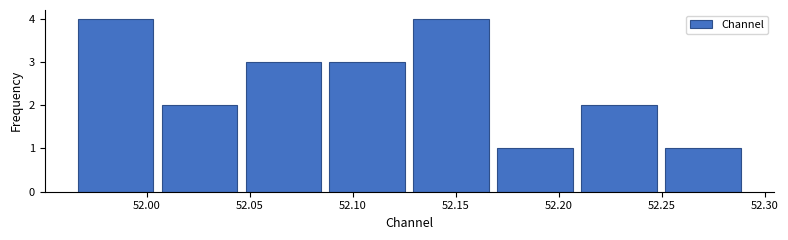

Reading left to right, list every bar in this chart as the range it spans on the x-axis followed by its height. Neither the bar edges nor the heights are printed on the chart, so give them approximately, as read against the axes.

51.965 to 52.005: 4
52.005 to 52.050: 2
52.050 to 52.090: 3
52.090 to 52.130: 3
52.130 to 52.170: 4
52.170 to 52.210: 1
52.210 to 52.250: 2
52.250 to 52.290: 1